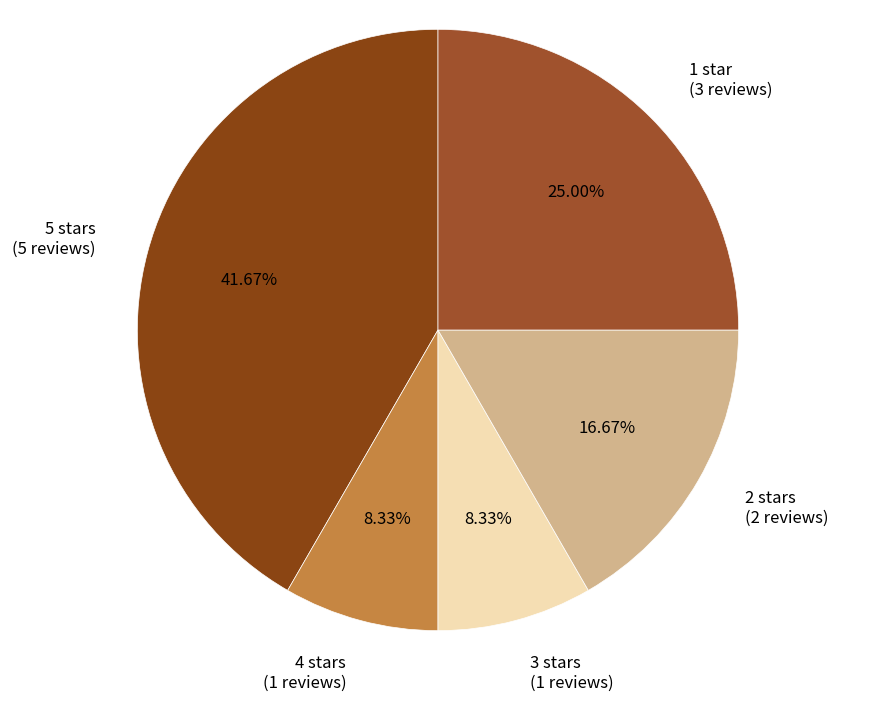

Is the sum of 2 stars (2 reviews) and 3 stars (1 reviews) greater than half?

No